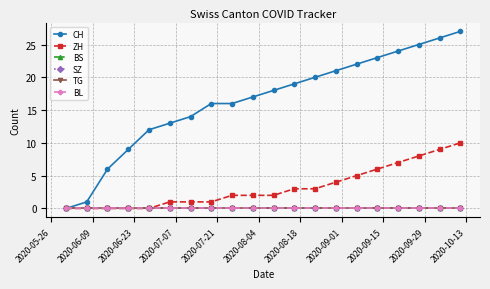

True or false: CH and SZ cross at least once.

False